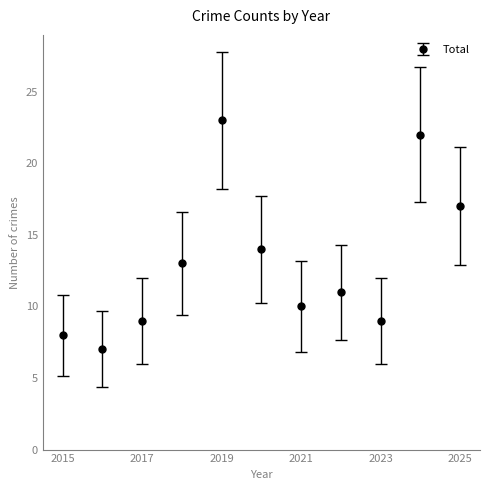

How many data points are less than 11?

5